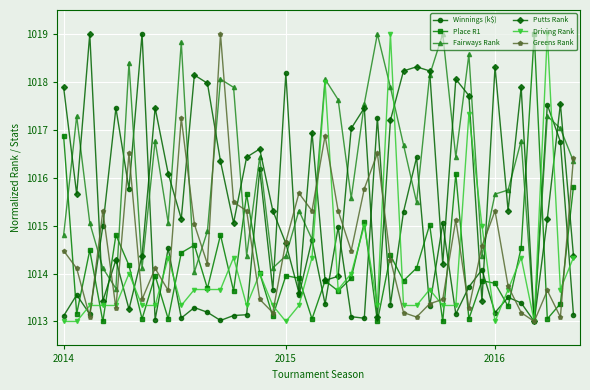

What is the value of the Winnings (k$) point at the 38th from the left?

1017.5